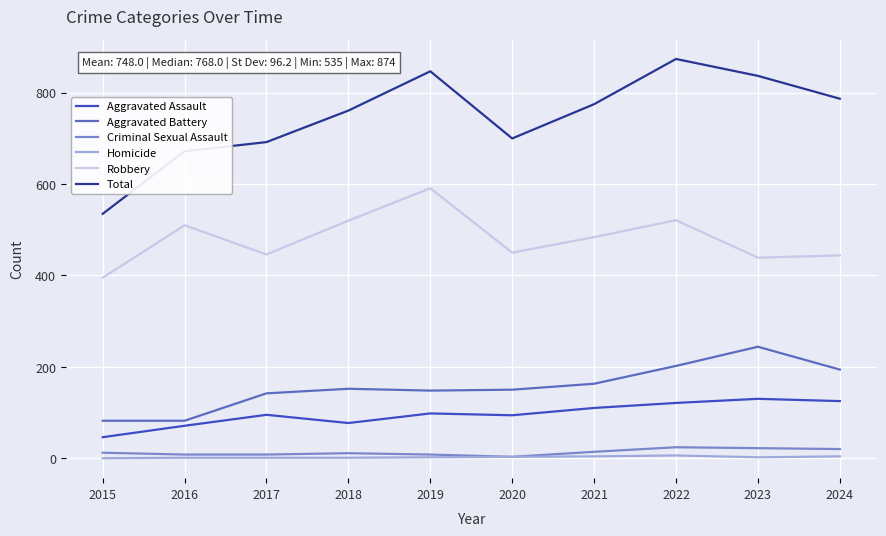

True or false: Aggravated Battery has a value of 44 at 2021.

False